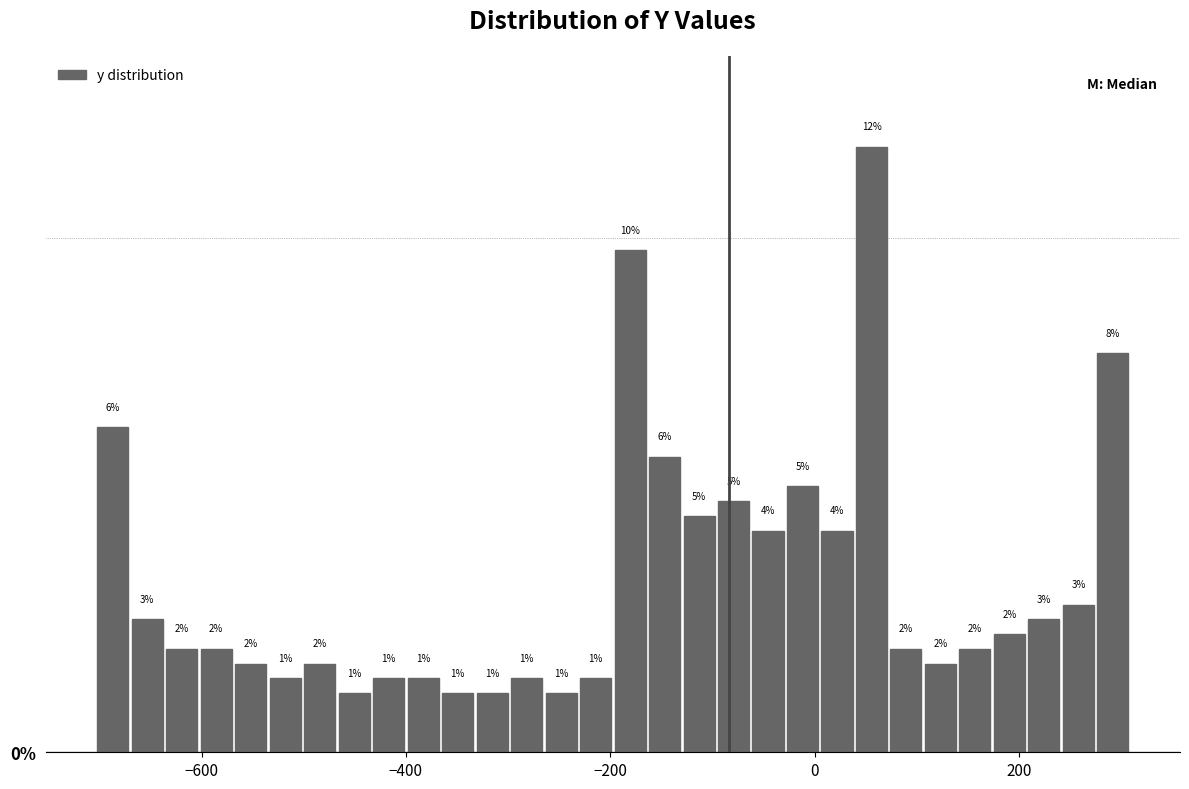

Read against the x-axis, roughly where is the centre of the tallest bar?

60